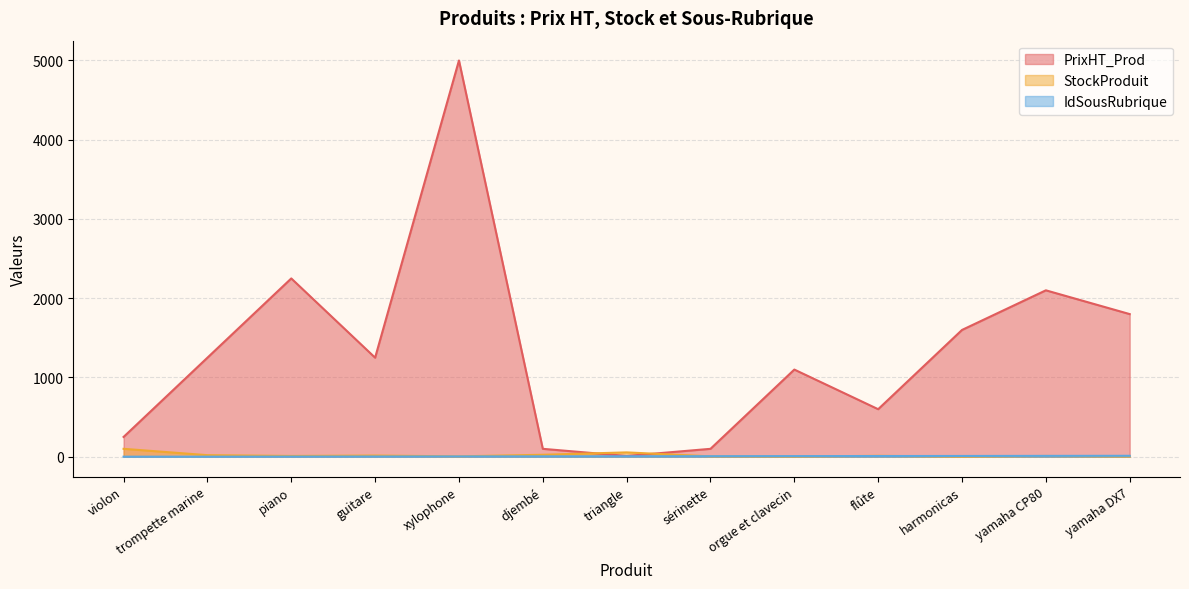

What is the average value of the IdSousRubrique series?

6